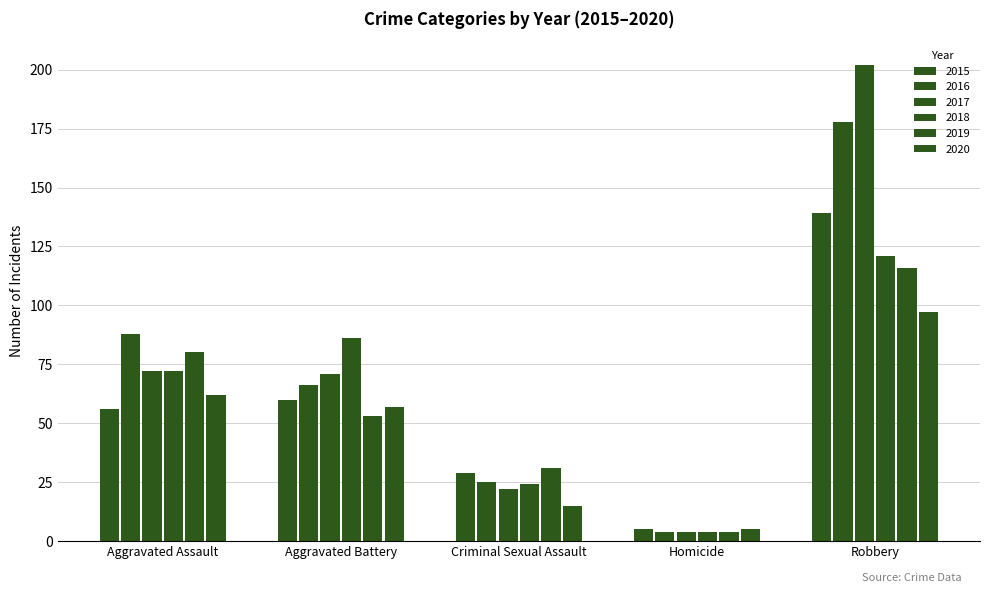

At which category is the sum across all series the highest?

Robbery